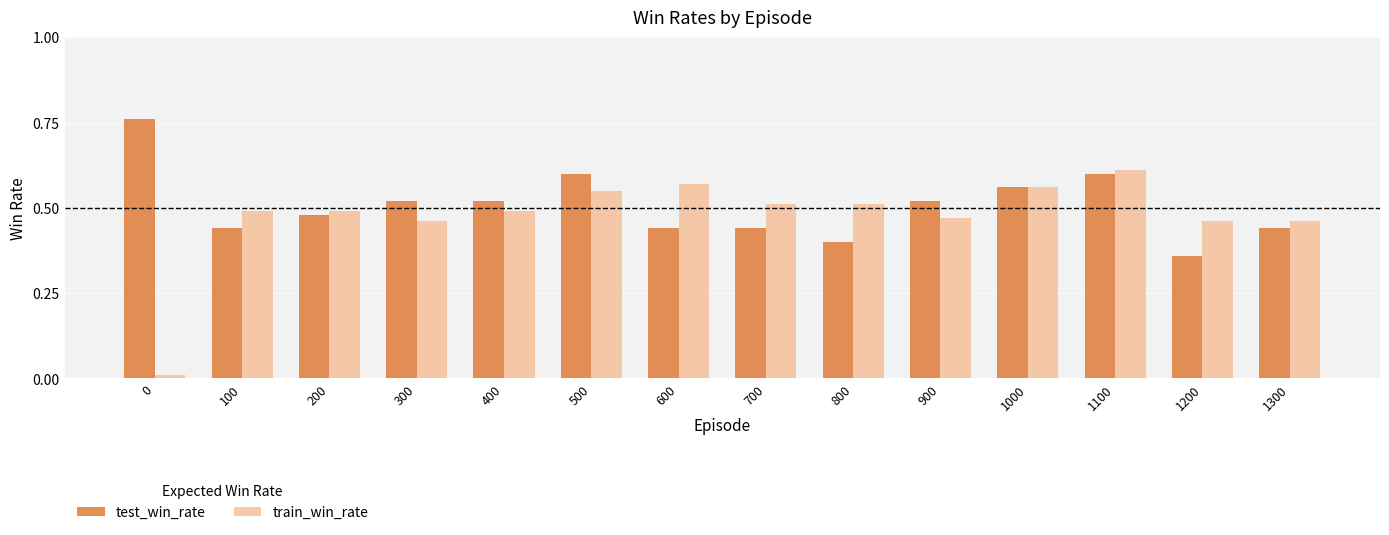

Which series has the largest total across all categories?

test_win_rate